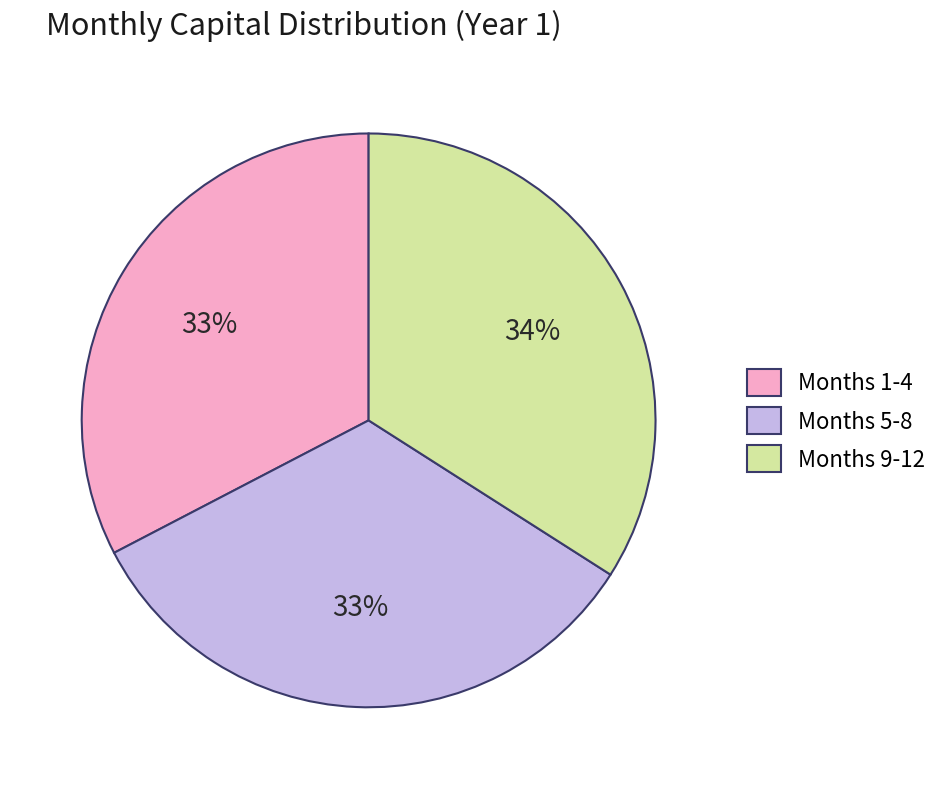

Is it true that Months 9-12 is 34% of the pie?

True